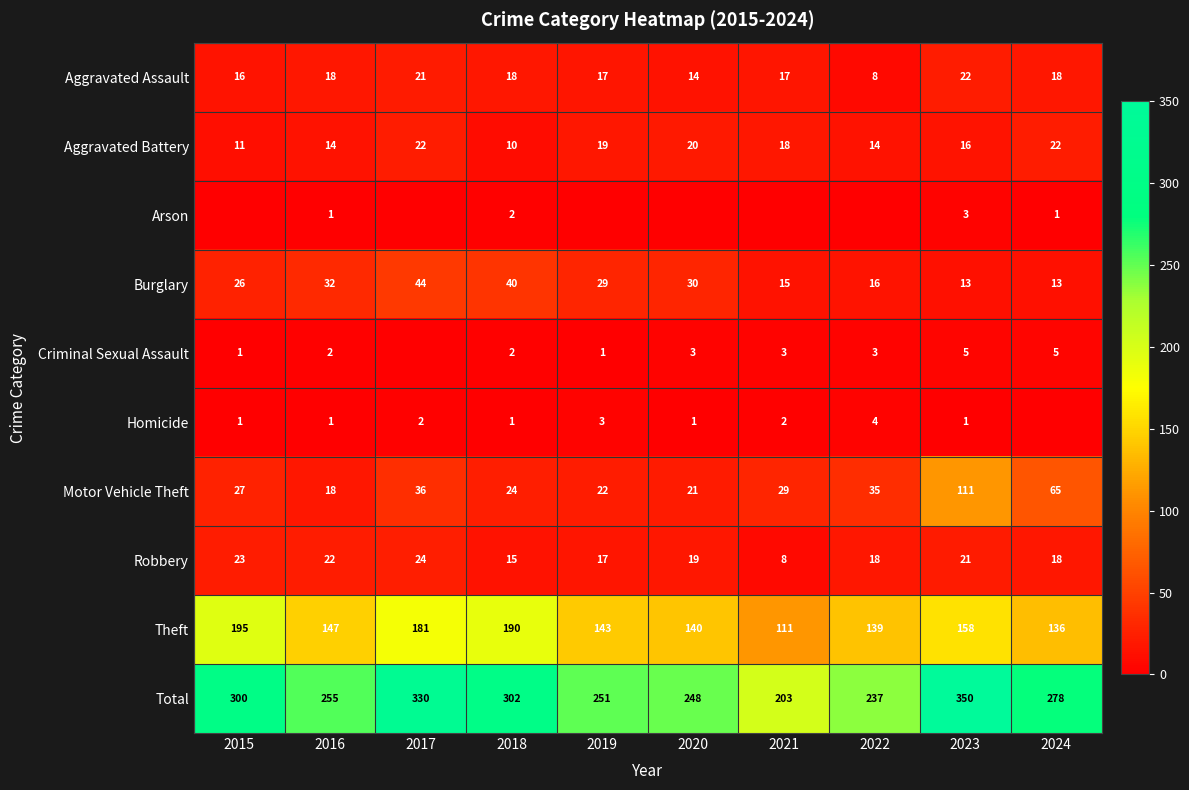

What is the total value across all series at 2020?

496